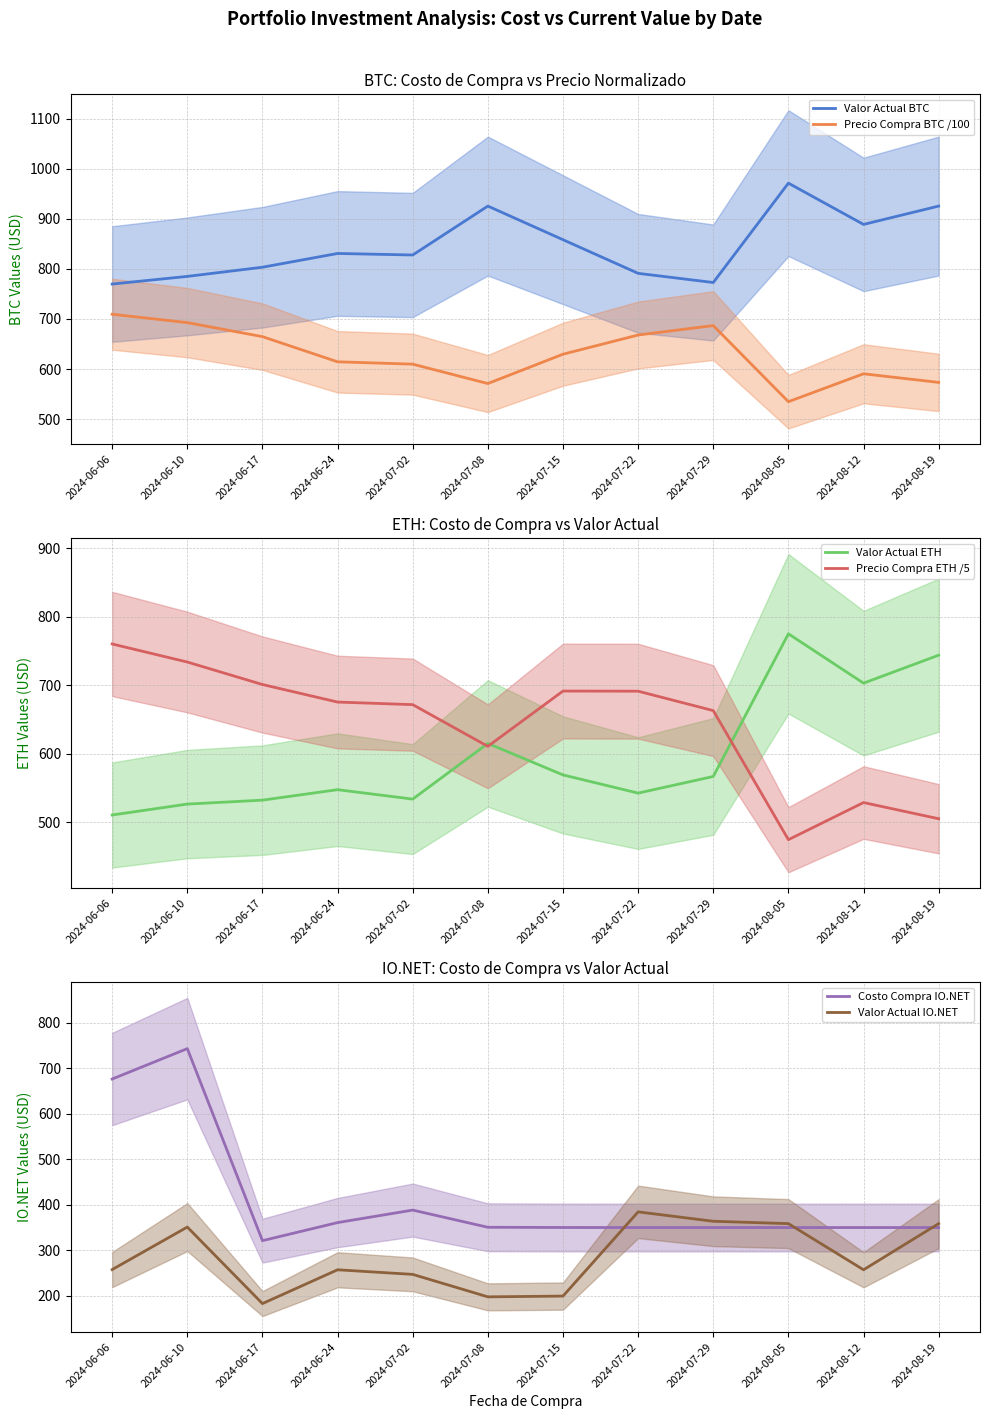

Which category has the lowest value across all series?

2024-06-17